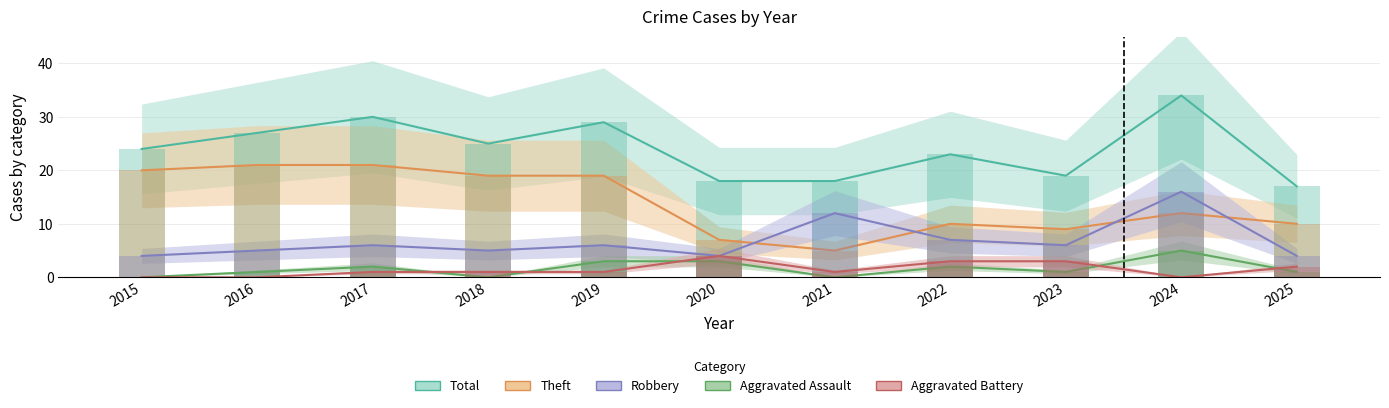

How many bars are there in total?

55